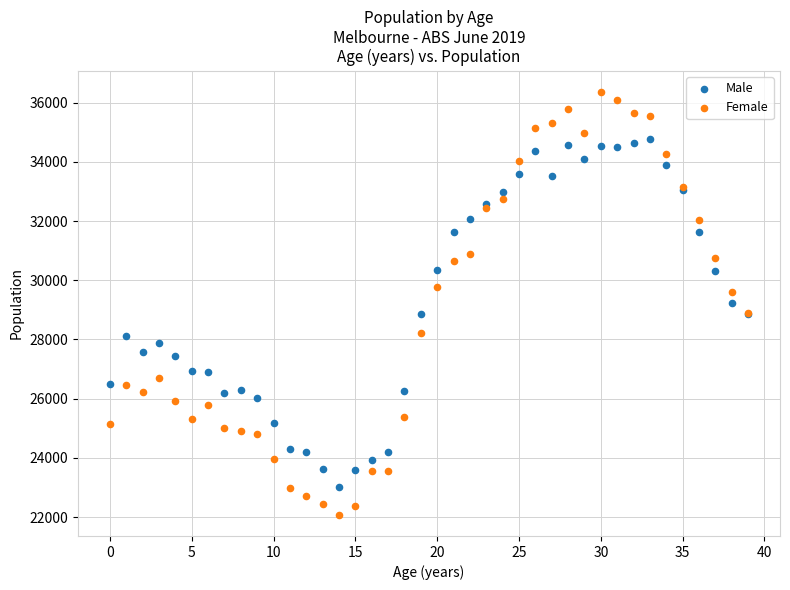

Which series contains the highest Y value?

Female